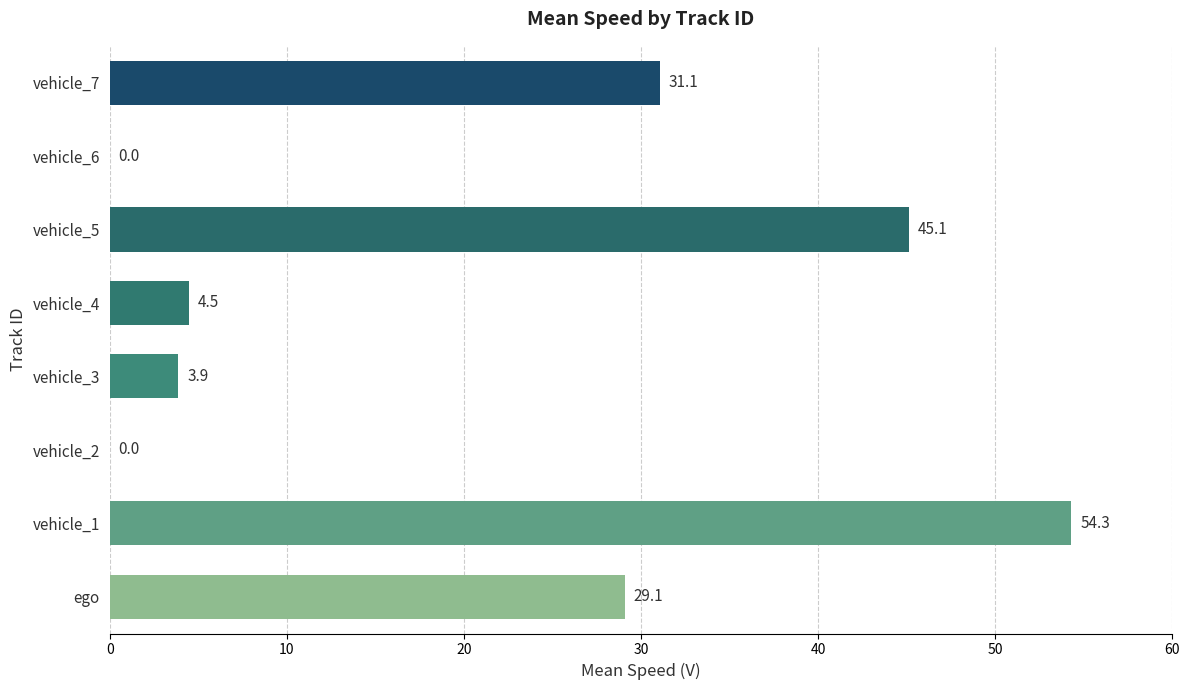

True or false: the data shows 28.1 at vehicle_5.

False